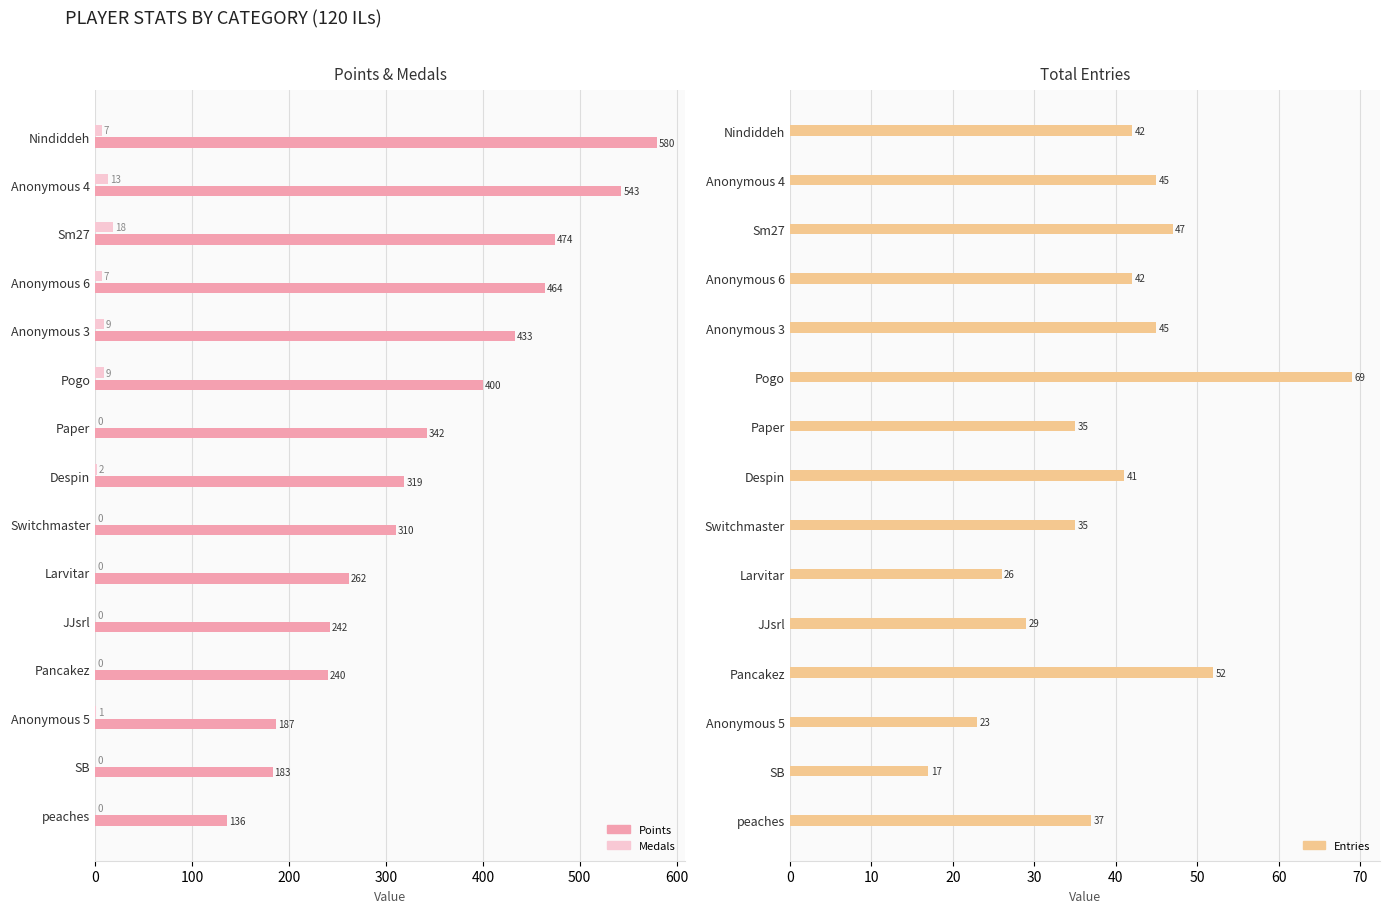

What is the difference between the Entries values at Larvitar and Pancakez?

26